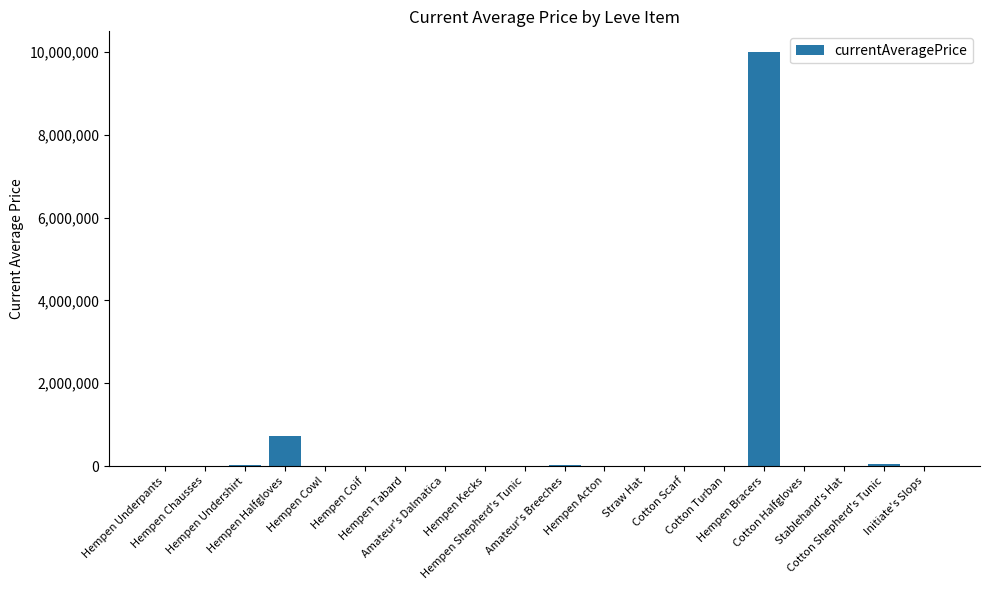

What is the label of the 14th bar from the right?

Hempen Tabard